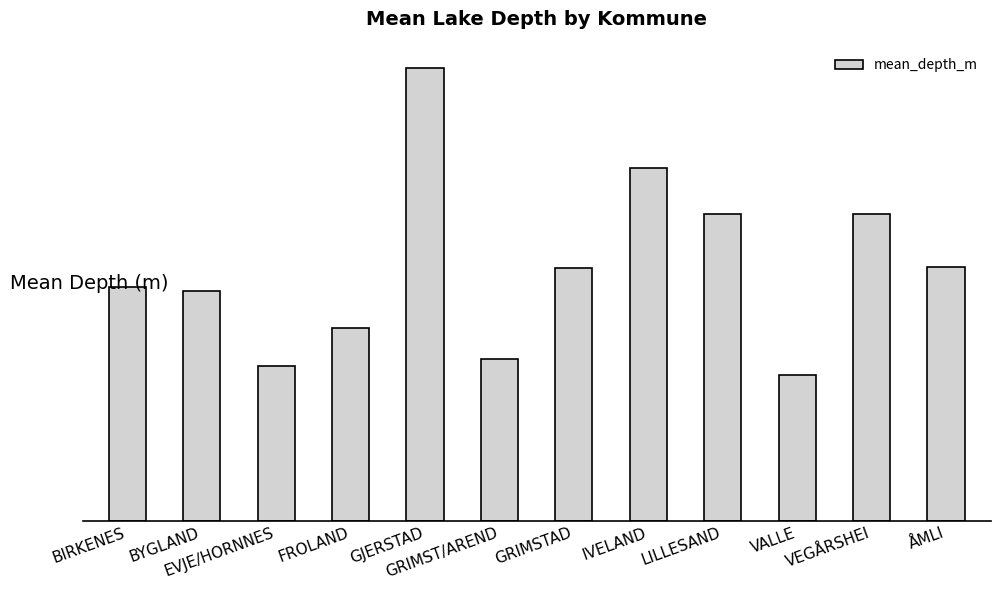

Are the bars horizontal?

No